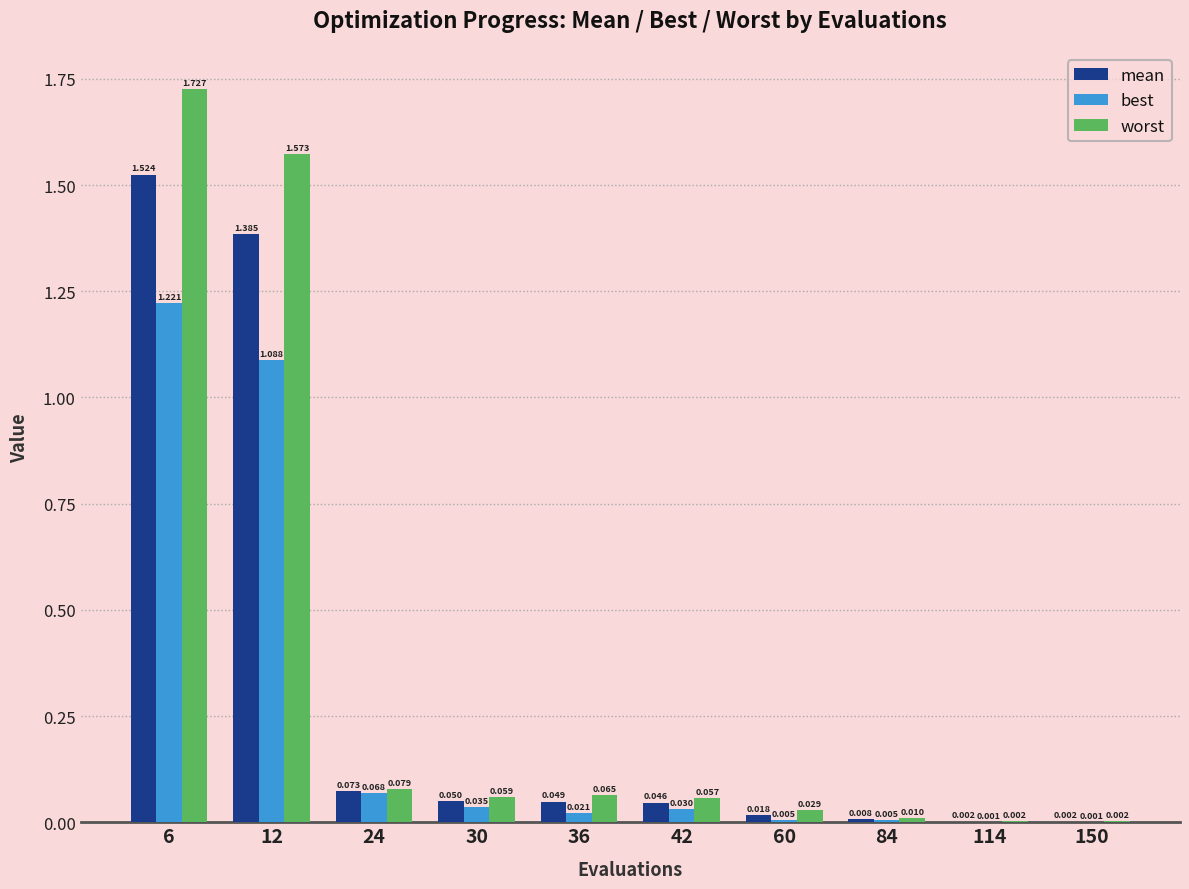

Which series has the largest total across all categories?

worst